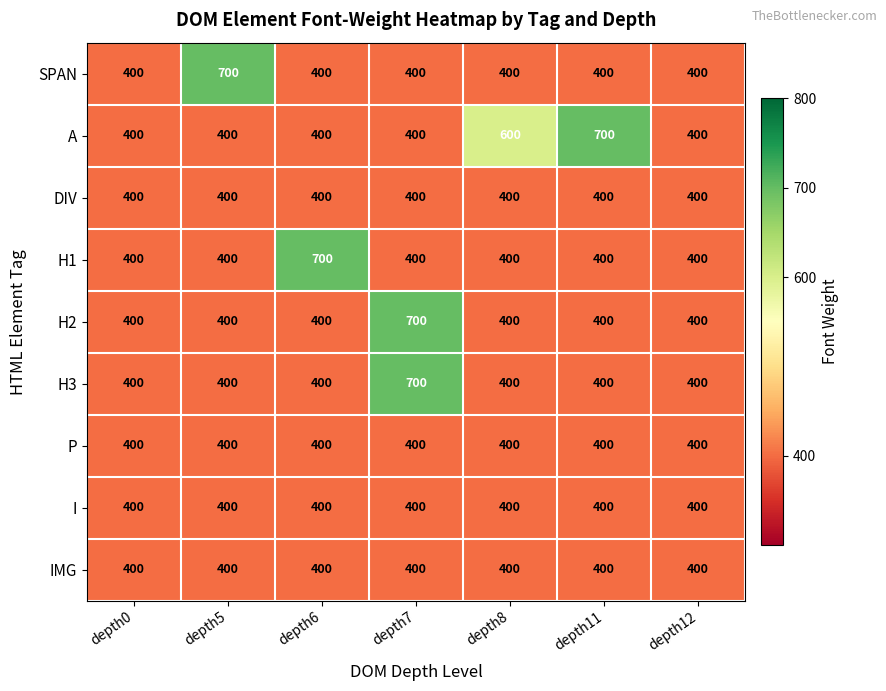

What is the minimum value shown in the chart?

400